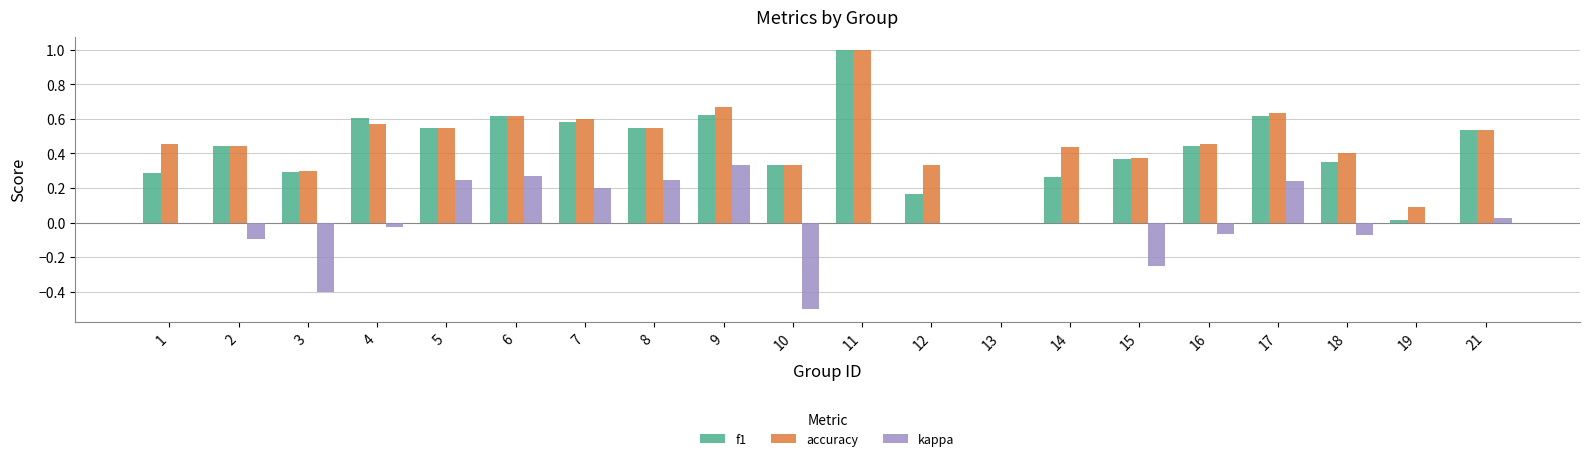

Between 4 and 11, which series saw the biggest shift?

accuracy